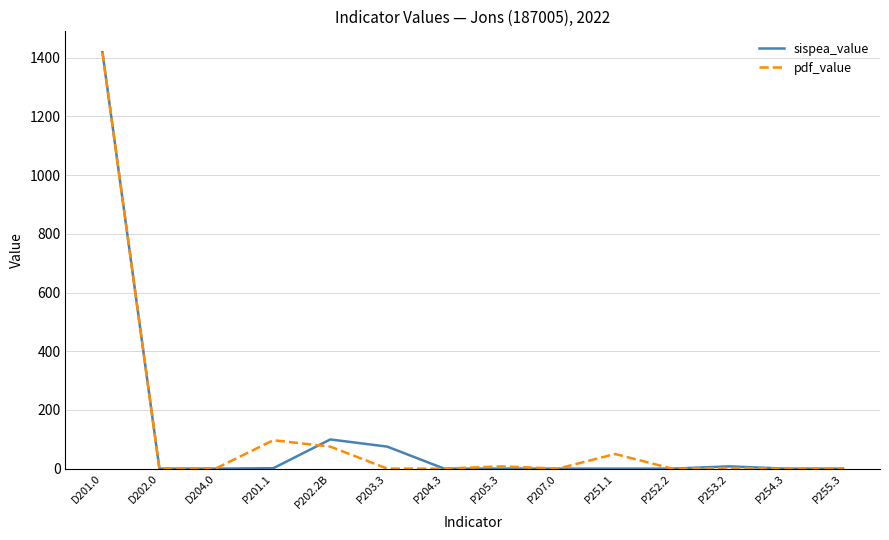

The value of pdf_value at D202.0 is 814.9. True or false?

False